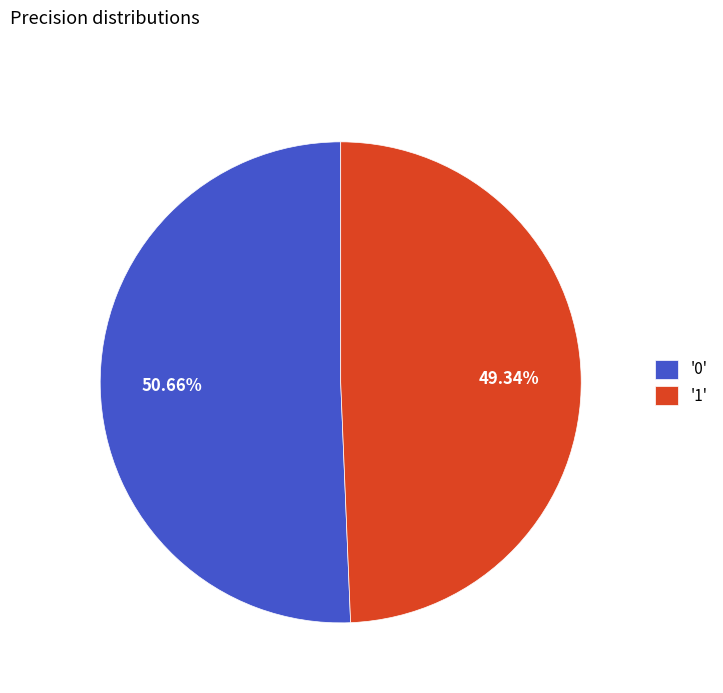

To the nearest percent, what is the difference between the largest and smallest slice percentages?

1%